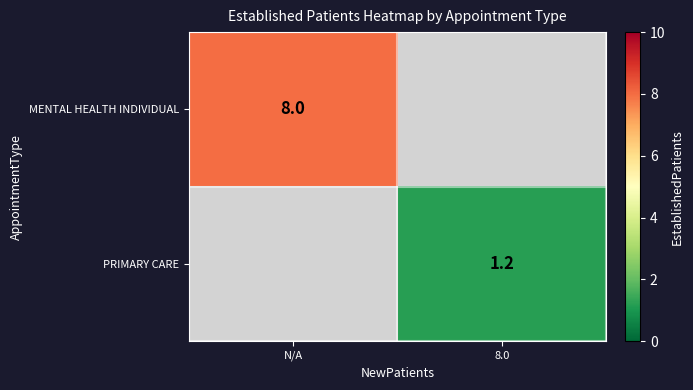

The value of MENTAL HEALTH INDIVIDUAL at N/A is 8.0. True or false?

True